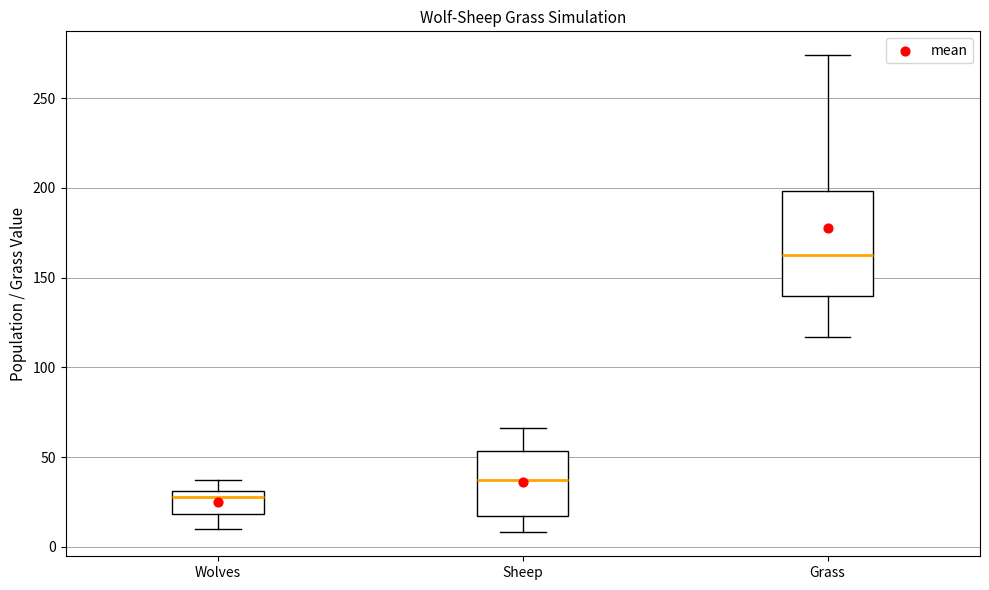

Reading left to right, transcribe this box plot: for each box, give where its median line is, the range the box spans, and where its two whiskers end, as read against the y-axis. The values are not printed on the chart, so give them approximately, as read against the axis.

Wolves: median 30 (just below the box's upper edge), box 20 to 30, whiskers 10 to 35
Sheep: median 35, box 15 to 55, whiskers 10 to 65
Grass: median 165, box 140 to 200, whiskers 115 to 275